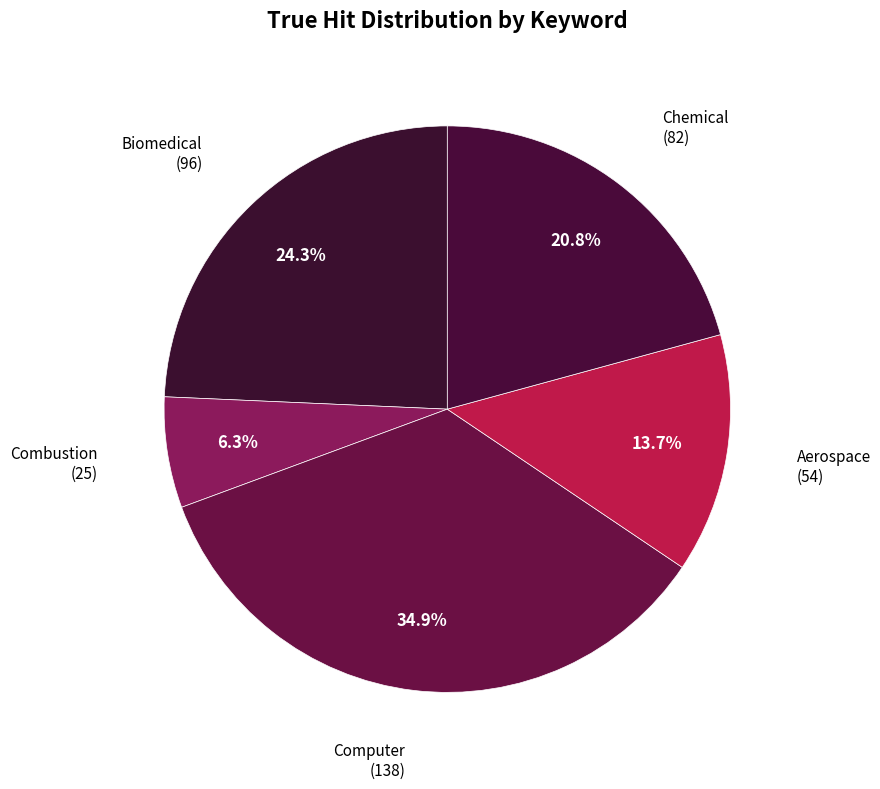

True or false: Combustion accounts for 6% of the total.

True